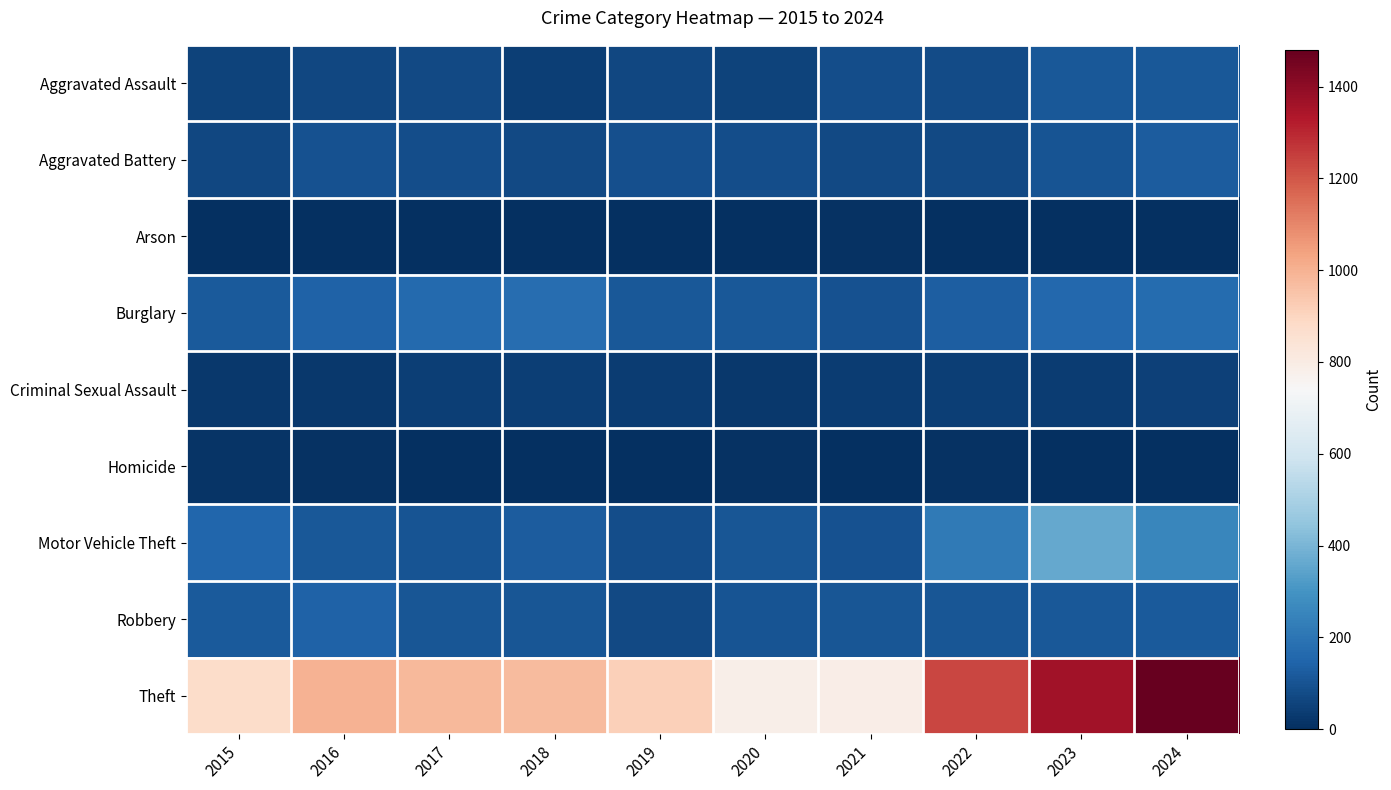

Which category has the lowest value across all series?

2019